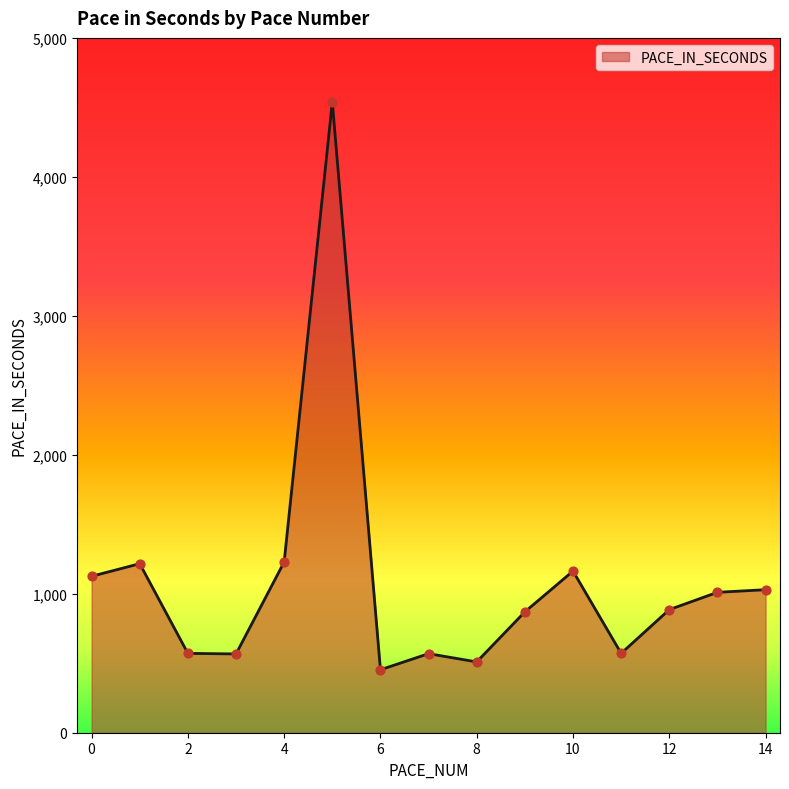

What is the smallest value displayed?

453.2